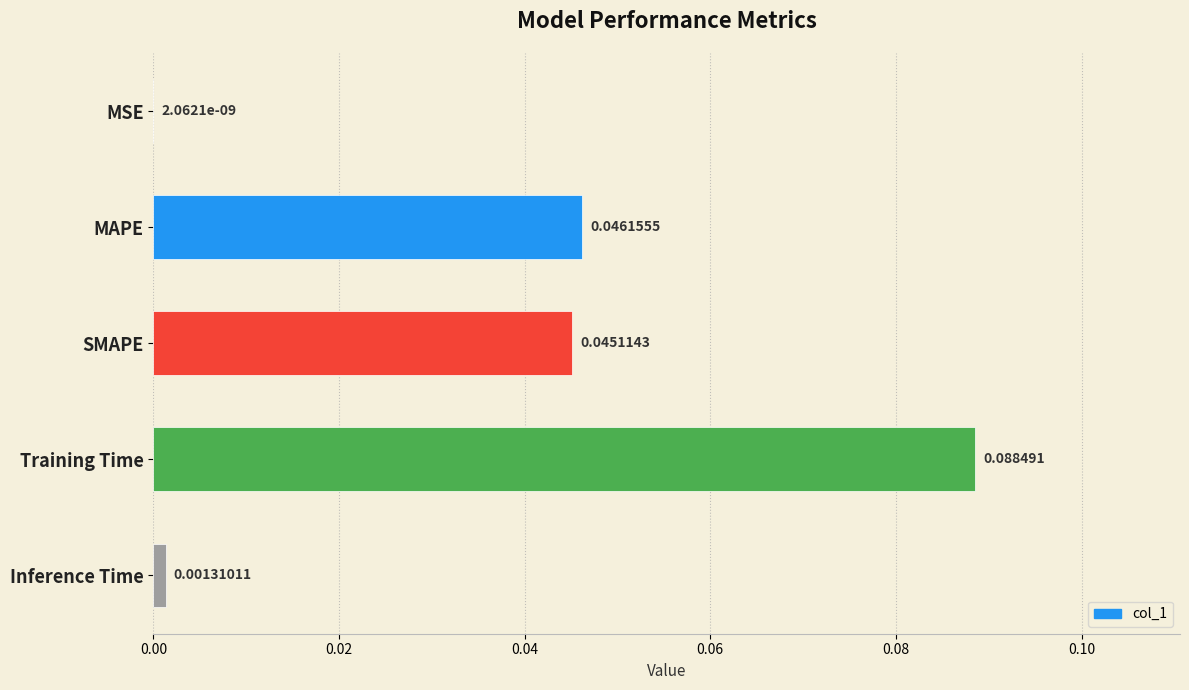

Between Training Time and MSE, which is larger?

Training Time